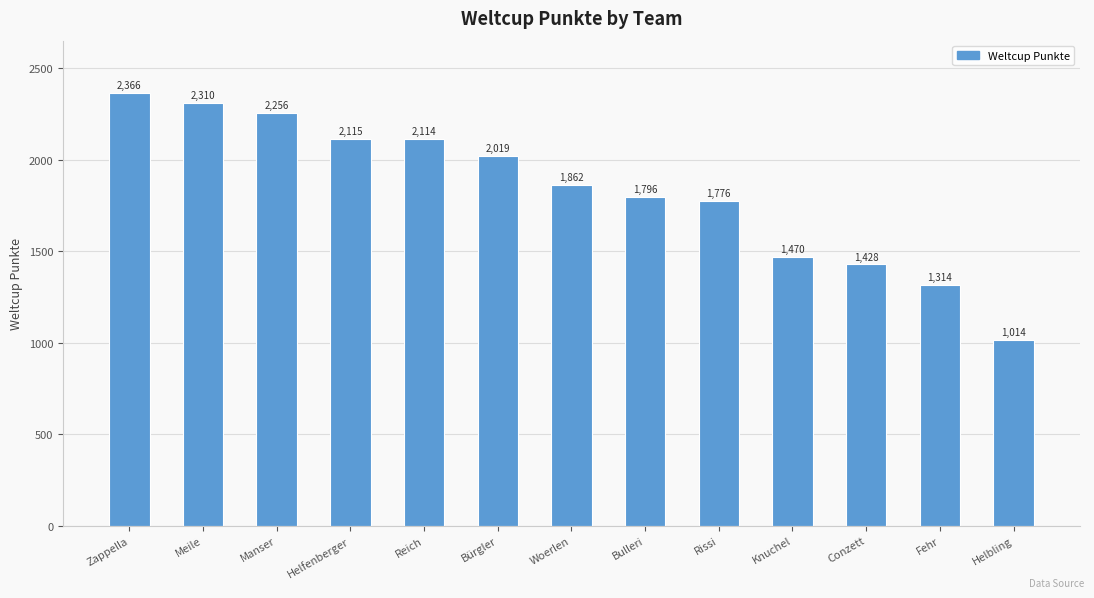

Approximately how many times larger is the value at Knuchel compared to Manser?

0.7